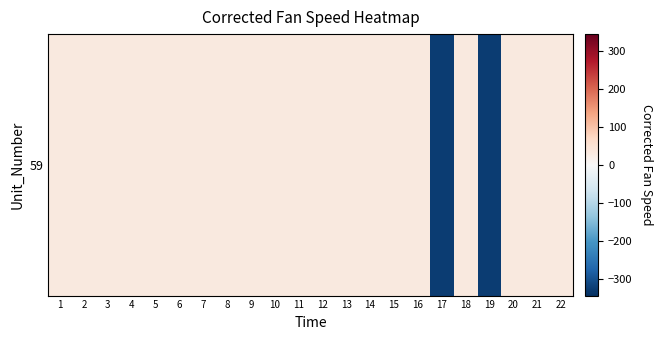

What is the sum of the values at 4 and 5?

65.4